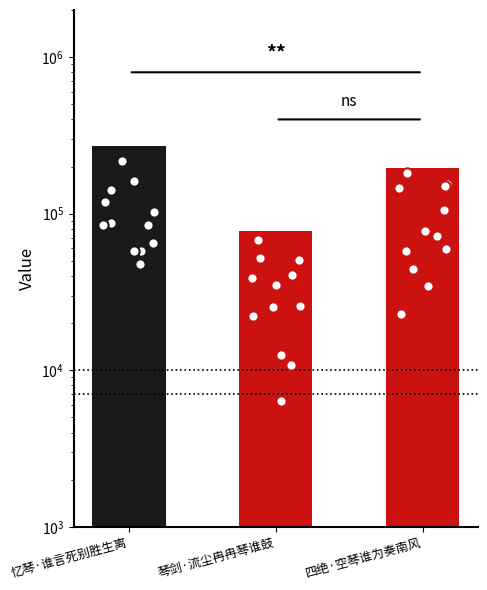

Which has a higher value, 忆琴·谁言死别胜生离 or 琴剑·流尘冉冉琴谁鼓?

忆琴·谁言死别胜生离